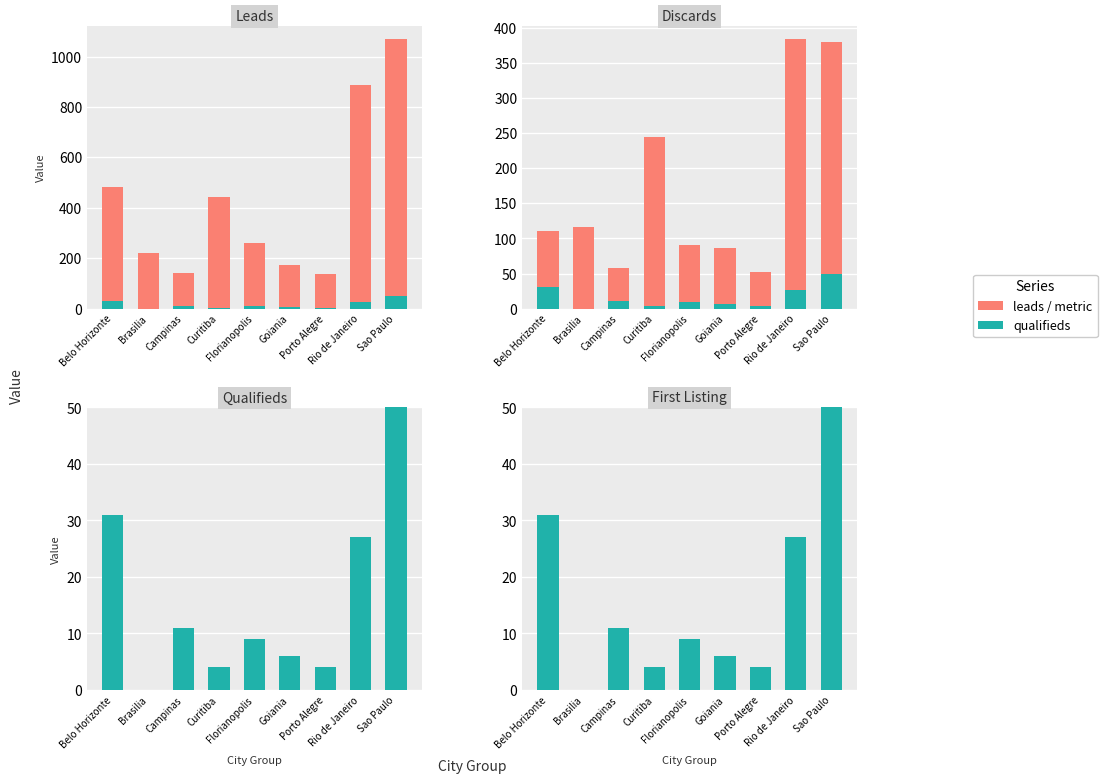

At which label is leads closest to 573?

Belo Horizonte